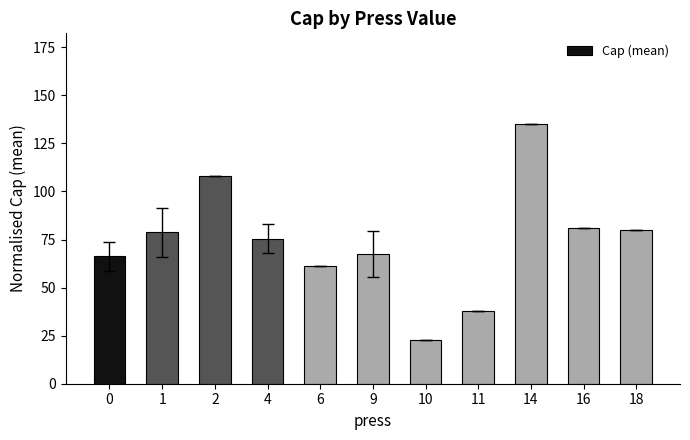

What is the ratio of the value at 0 to the value at 18?

0.8